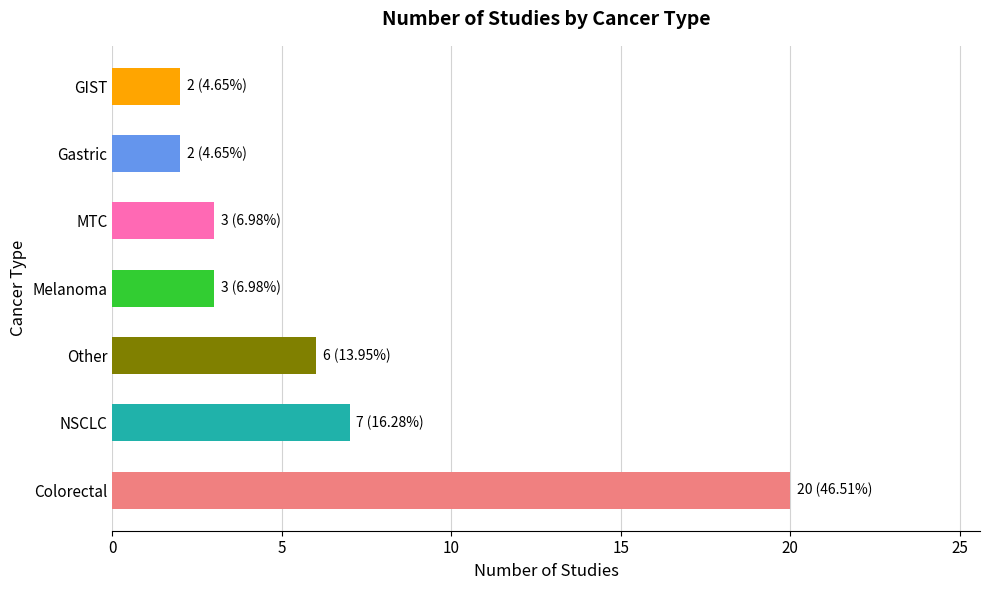

What is the difference between the second highest and minimum values?

5